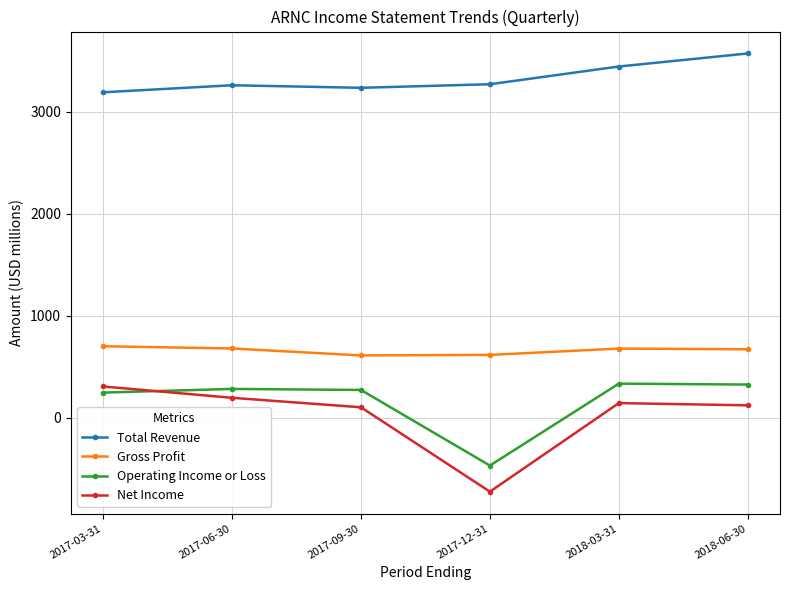

What is the average value of the Total Revenue series?

3330